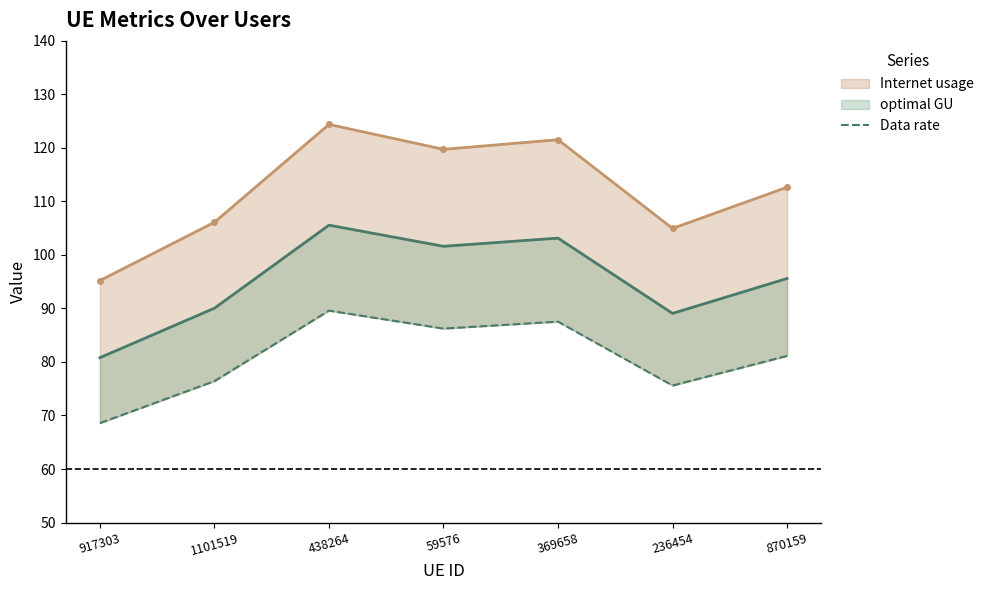

How many lines are shown in the chart?

3